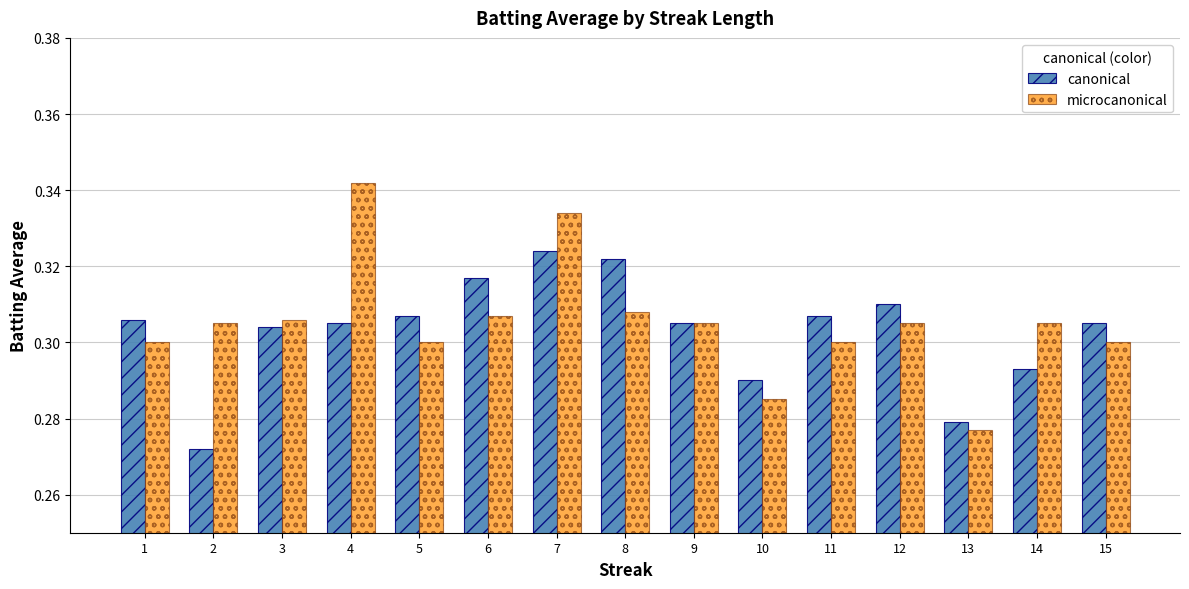

How many groups of bars are there?

15